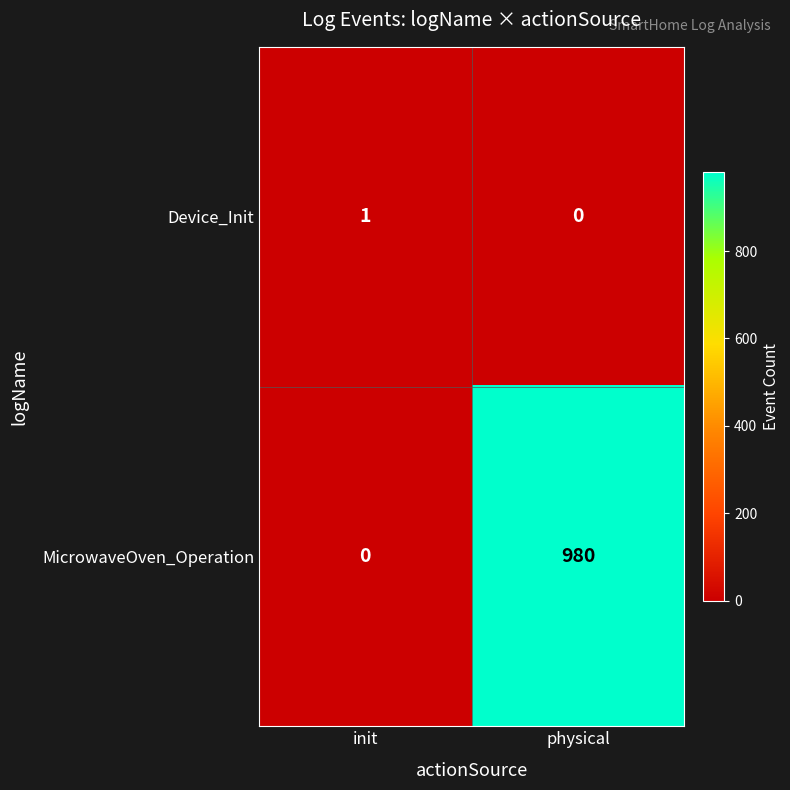

The MicrowaveOven_Operation series shows 980 at physical. True or false?

True